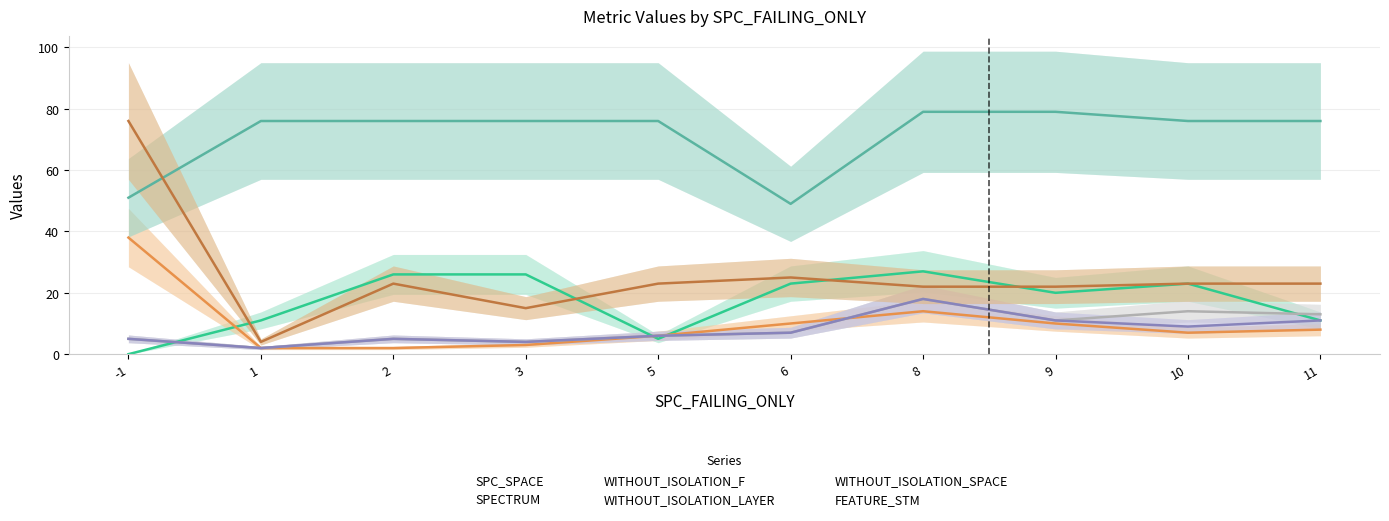

True or false: FEATURE_STM has more than 0 interior local peaks.

True